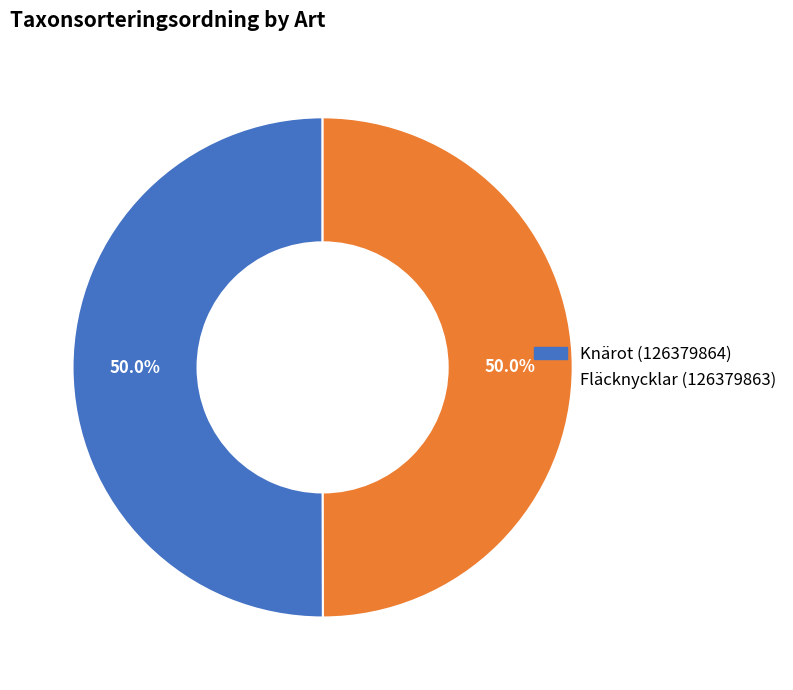

What is the ratio of the value at Knärot (126379864) to the value at Fläcknycklar (126379863)?

1.0